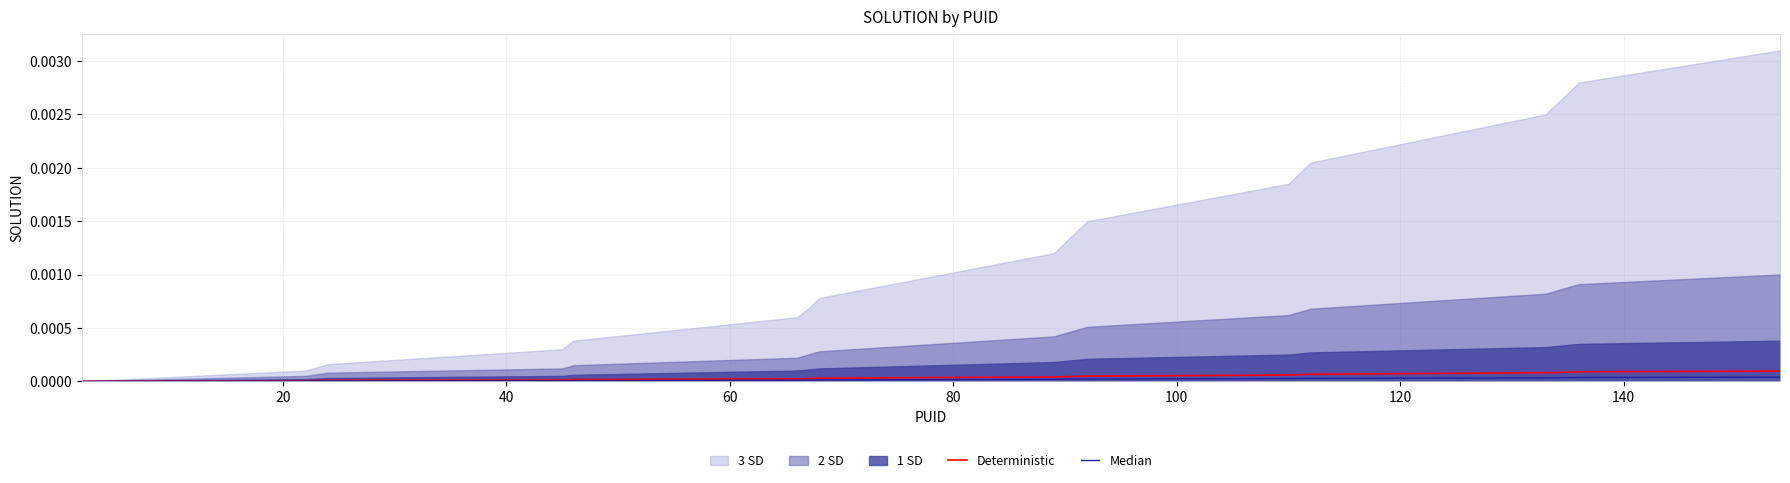

True or false: Median and Deterministic intersect in this chart.

False